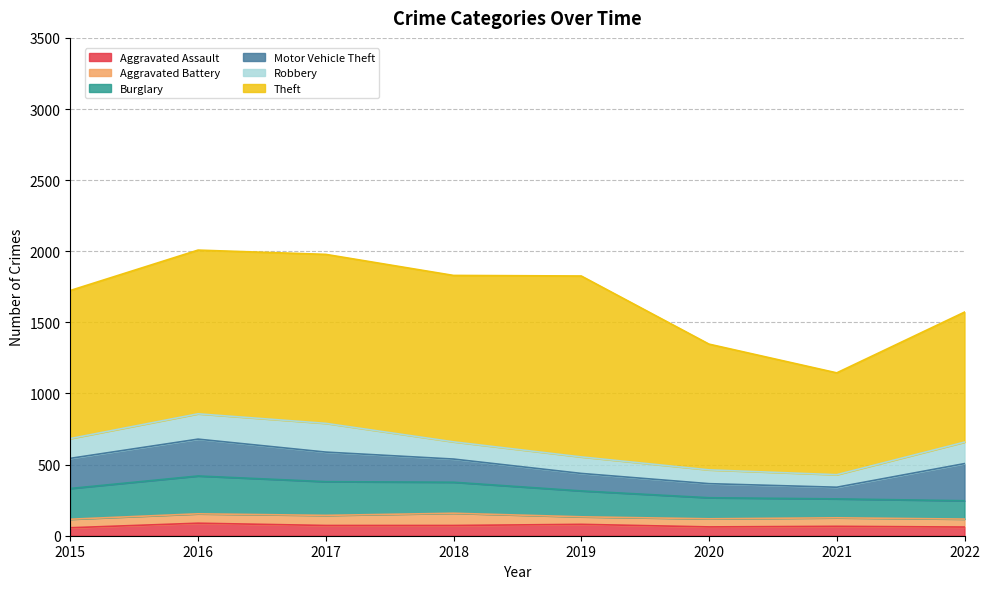

True or false: Motor Vehicle Theft and Aggravated Battery intersect in this chart.

False